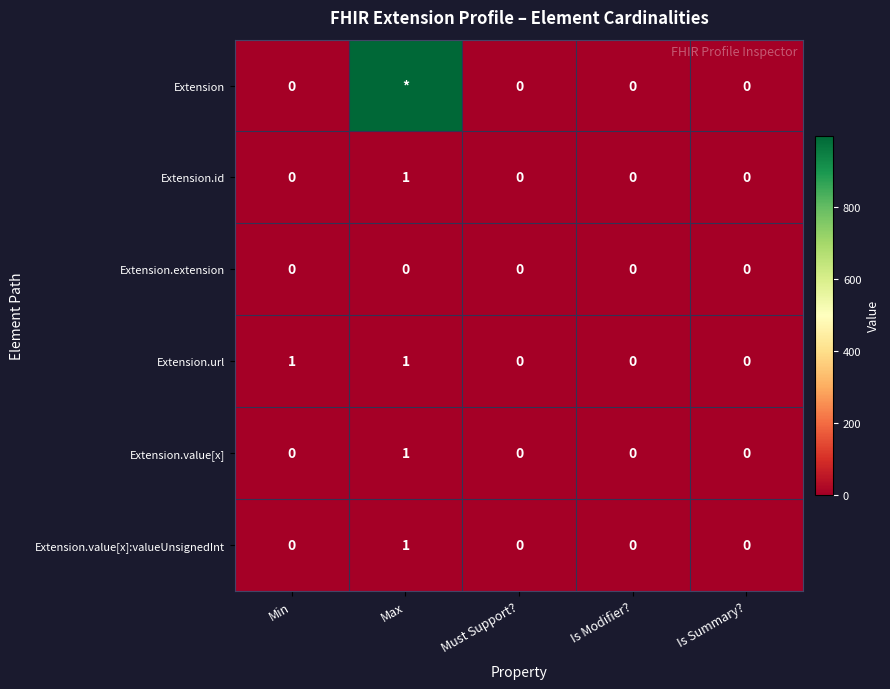

Is it true that Extension.value[x] equals 2 at Max?

False